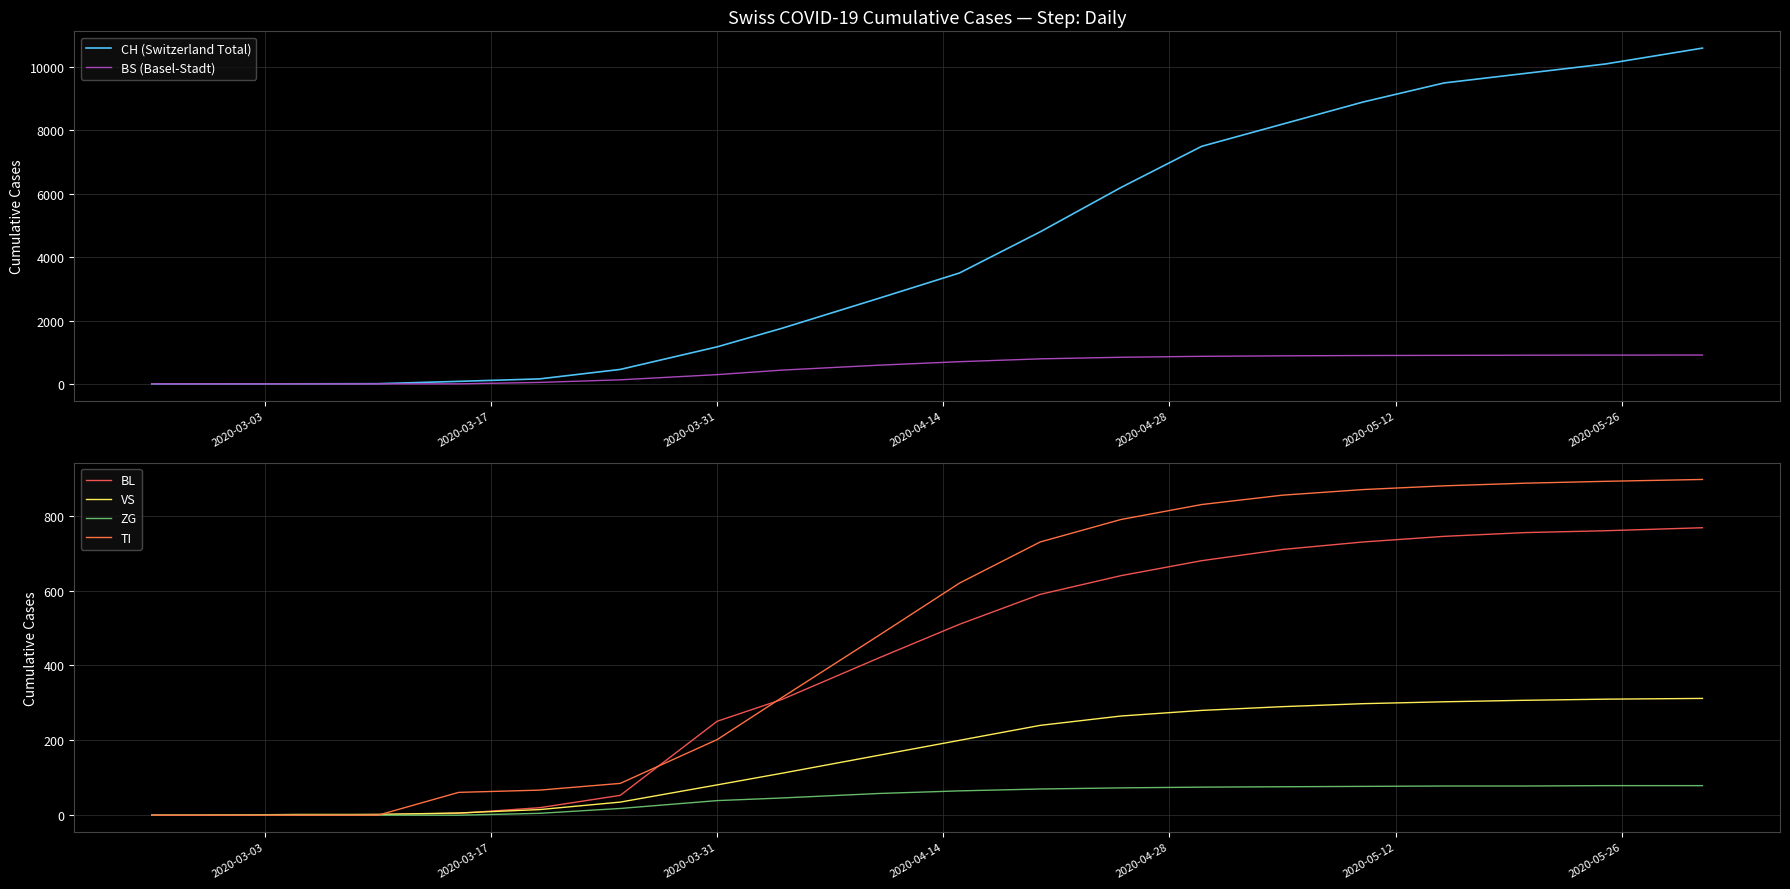

Reading left to right, what are all the values shown in this chart?

CH (Switzerland Total): 0	0	2	6	79	157	456	1169	1753	2700	3500	4800	6200	7500	8200	8900	9500	9800	10100	10600
BS (Basel-Stadt): 0	0	0	0	0	46	128	292	434	590	700	790	840	870	885	895	900	905	908	910
BL: 0	0	0	2	5	20	53	251	309	420	510	590	640	680	710	730	745	755	760	768
VS: 0	0	2	2	6	15	35	81	112	160	200	240	265	280	290	298	303	307	310	312
ZG: 0	0	0	0	0	5	18	39	46	58	65	70	73	75	76	77	78	78	79	79
TI: 0	0	0	0	61	67	85	202	314	480	620	730	790	830	855	870	880	887	892	897